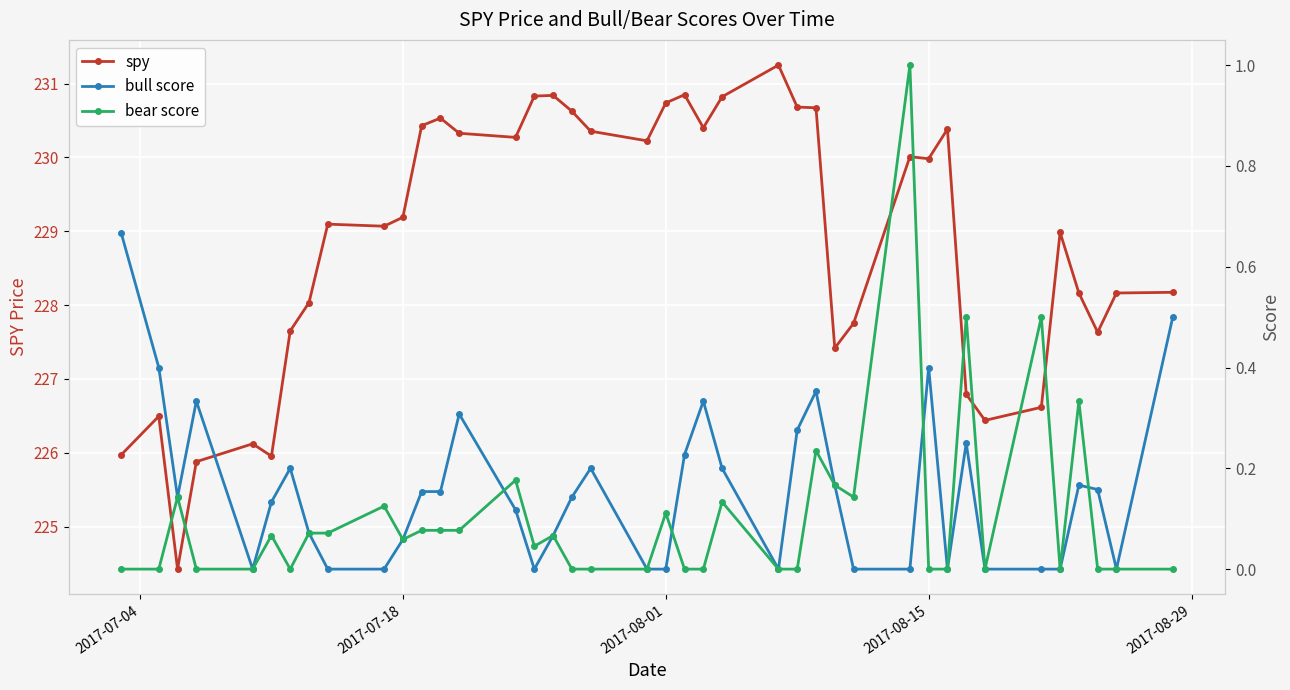

True or false: spy has more than 0 interior local peaks.

True